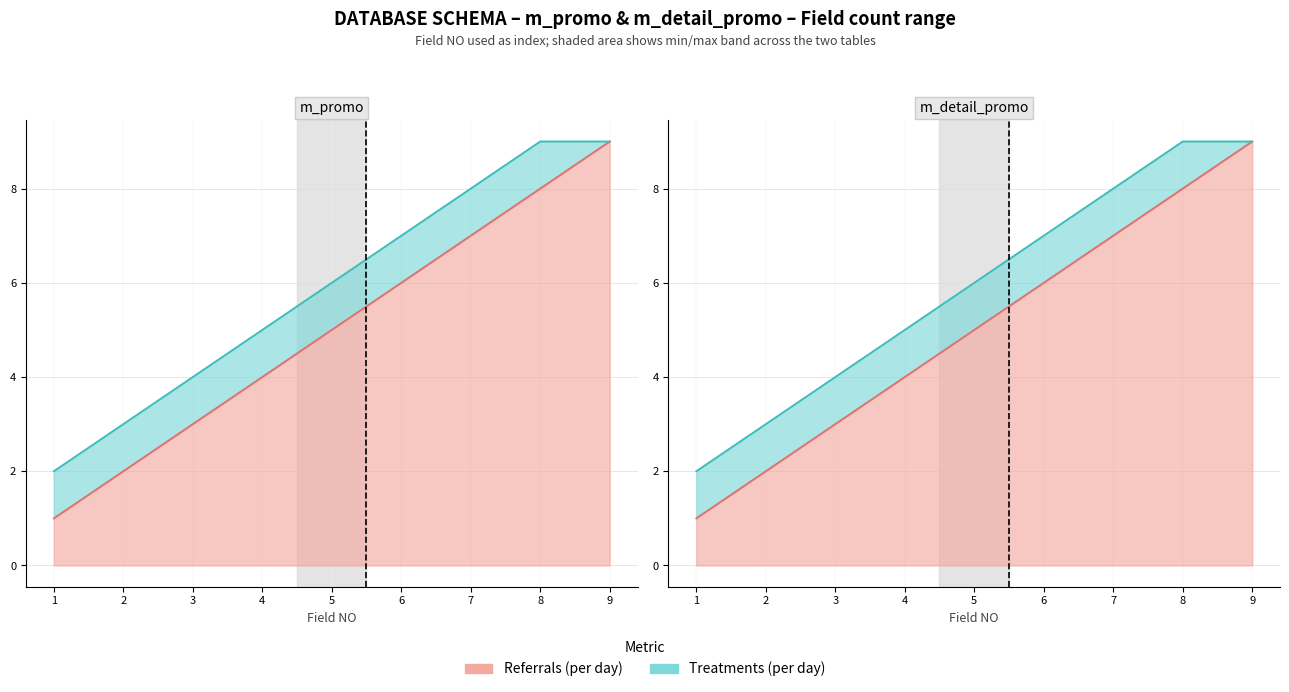

True or false: Treatments (per day) min and Treatments (per day) max intersect in this chart.

False